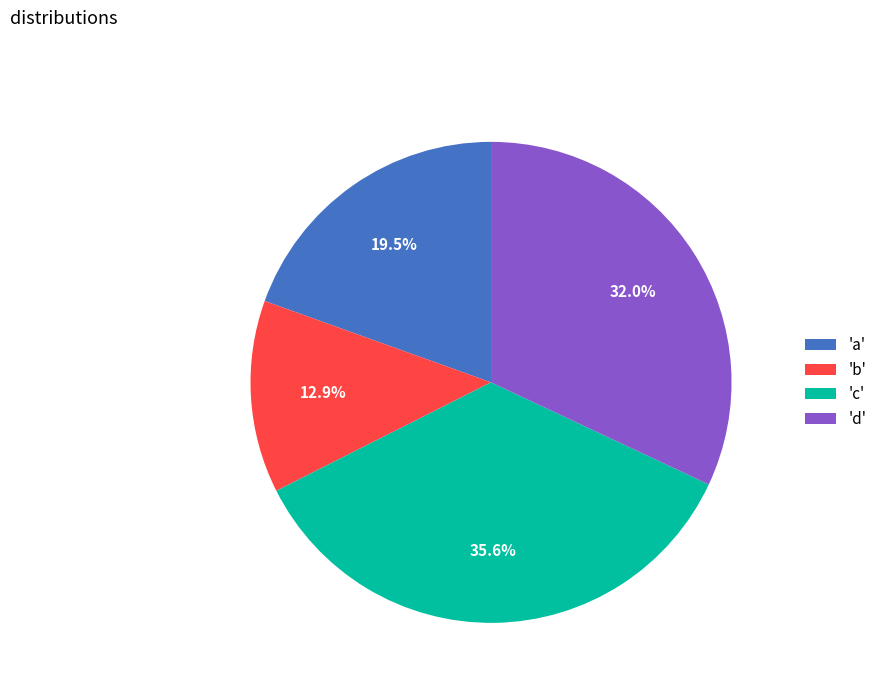

Does any single category account for the majority?

No